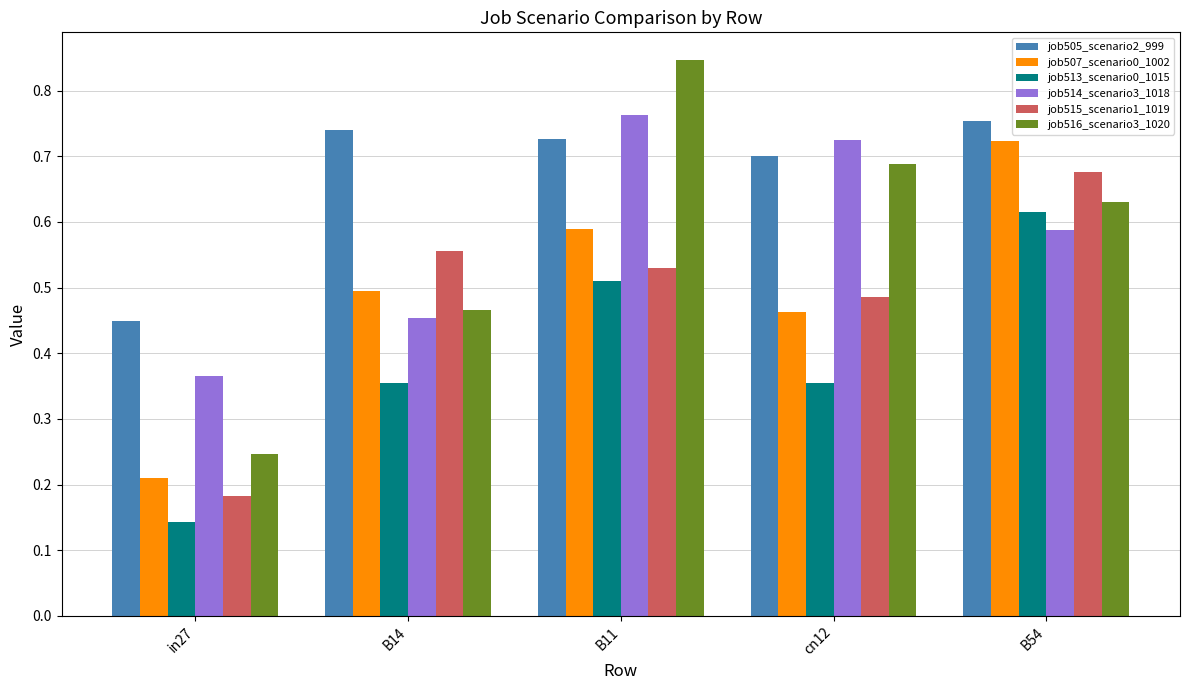

At which category does the chart reach its minimum across all series?

in27